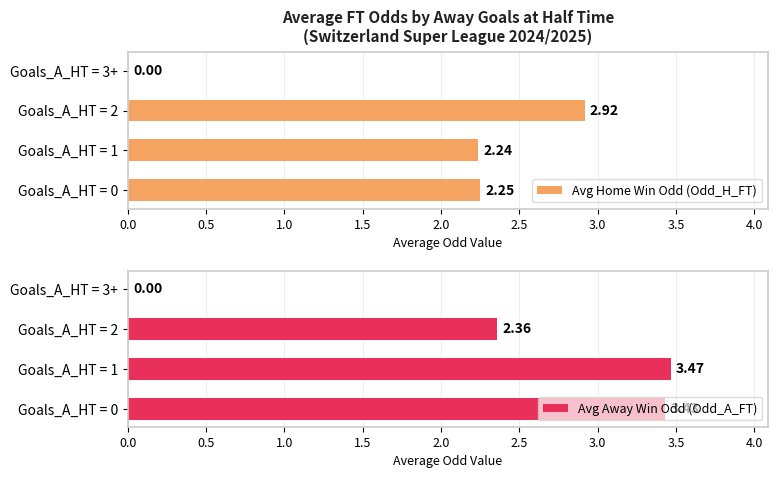

At how many categories does at least one series exceed 3?

2